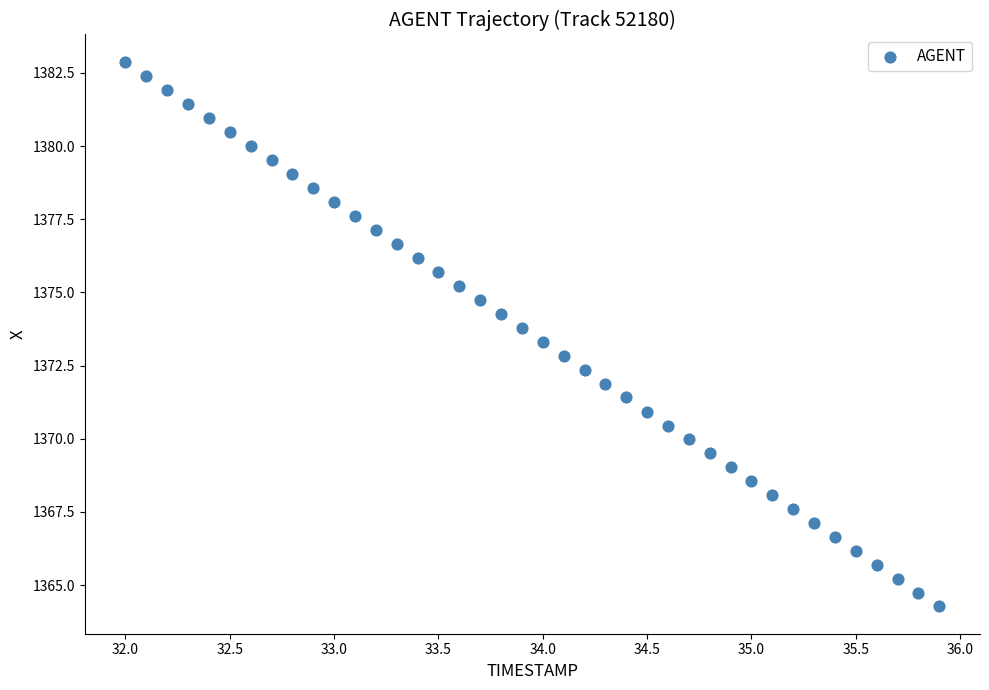

What is the range of X values (max minus min)?

3.9